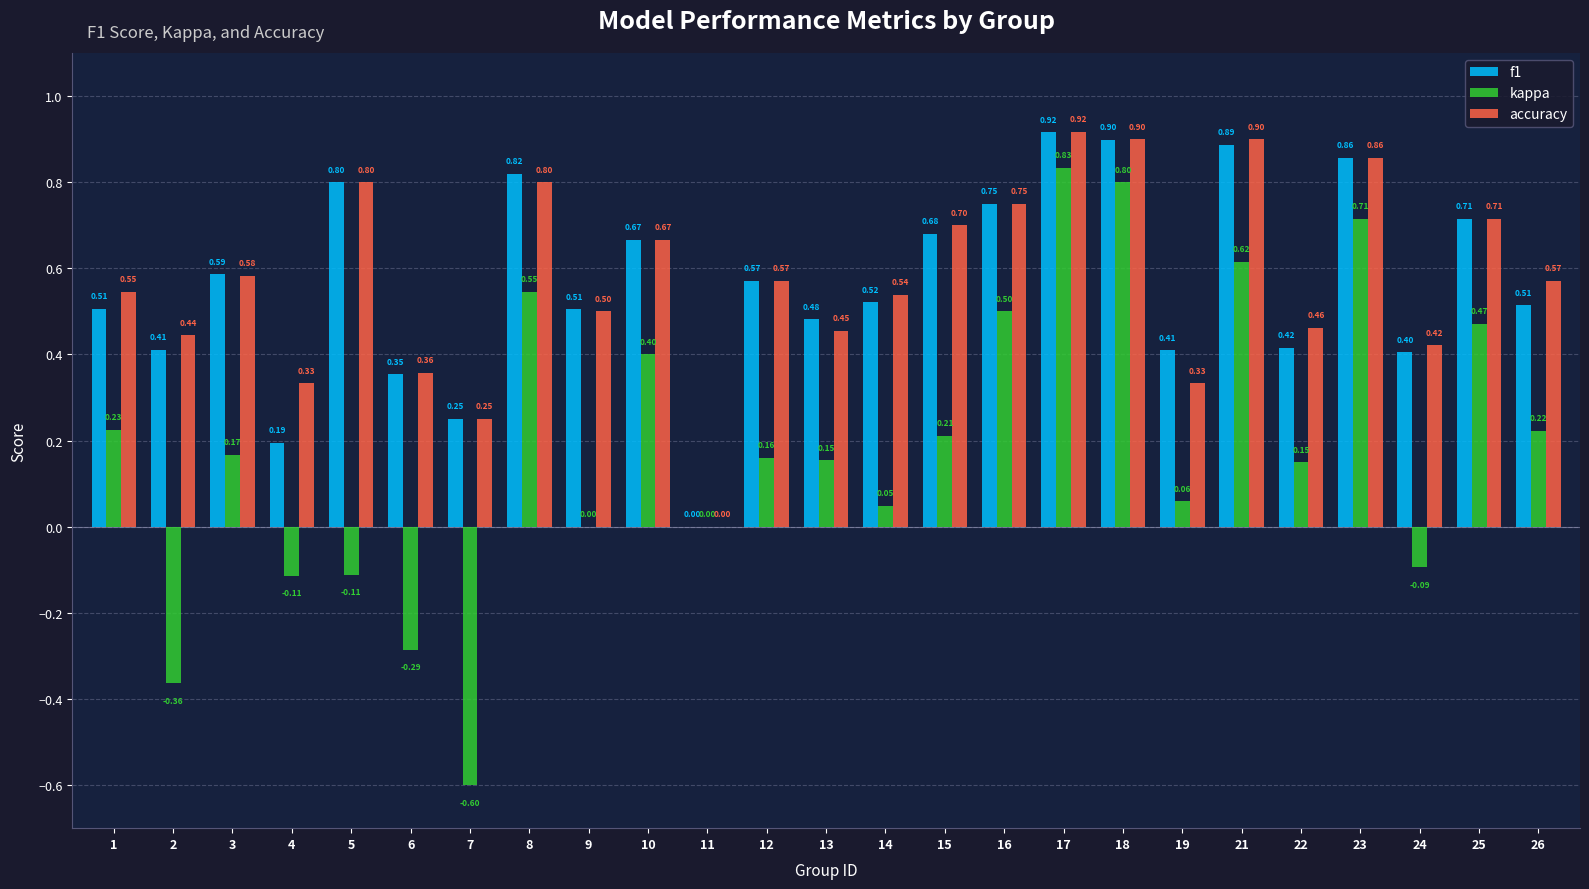

What is the sum of all f1 values?

14.1